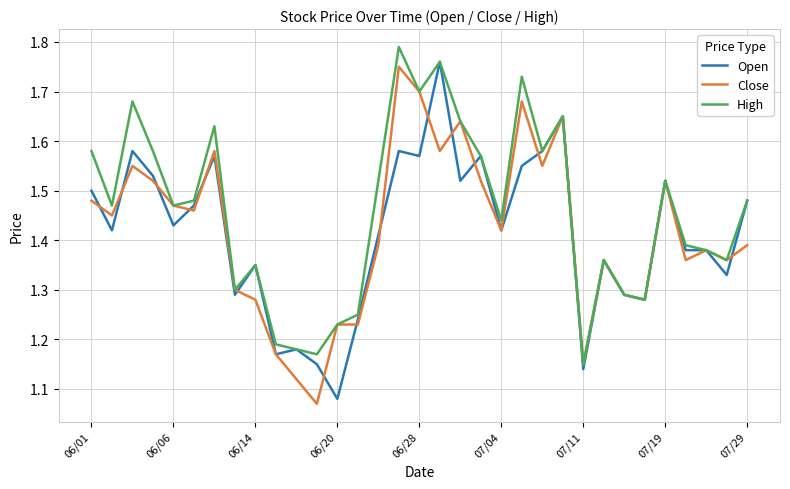

Which series has the largest total across all categories?

High